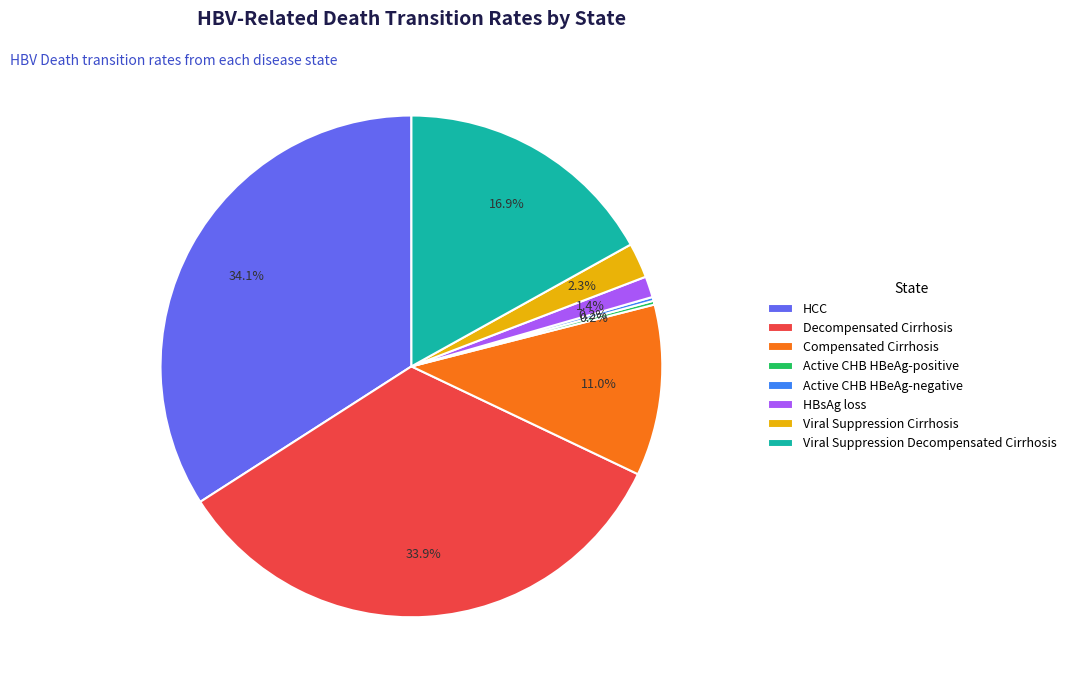

To the nearest percent, what is the difference between the HCC and Viral Suppression Cirrhosis slice percentages?

32%